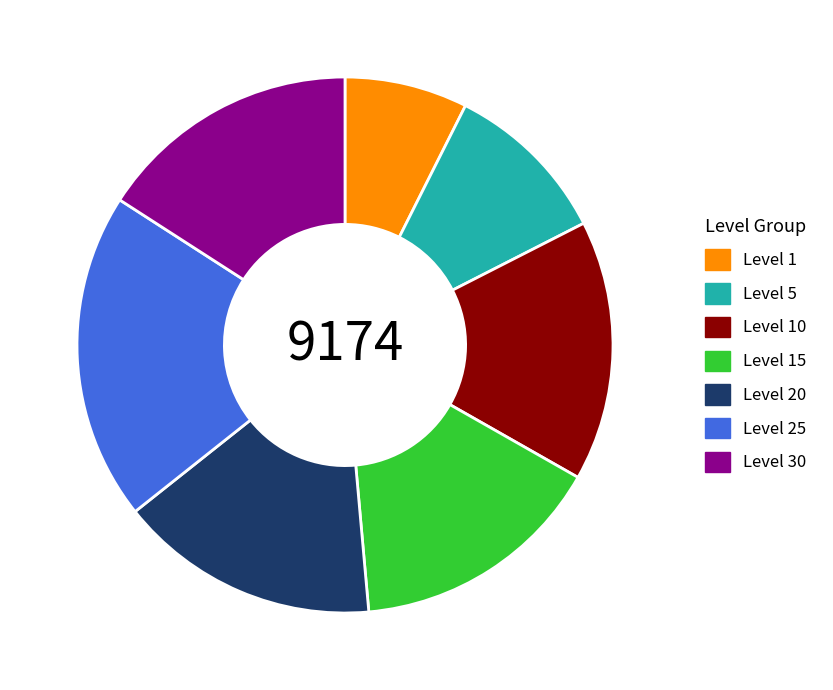

Combined, do Level 1 and Level 30 account for over 50%?

No